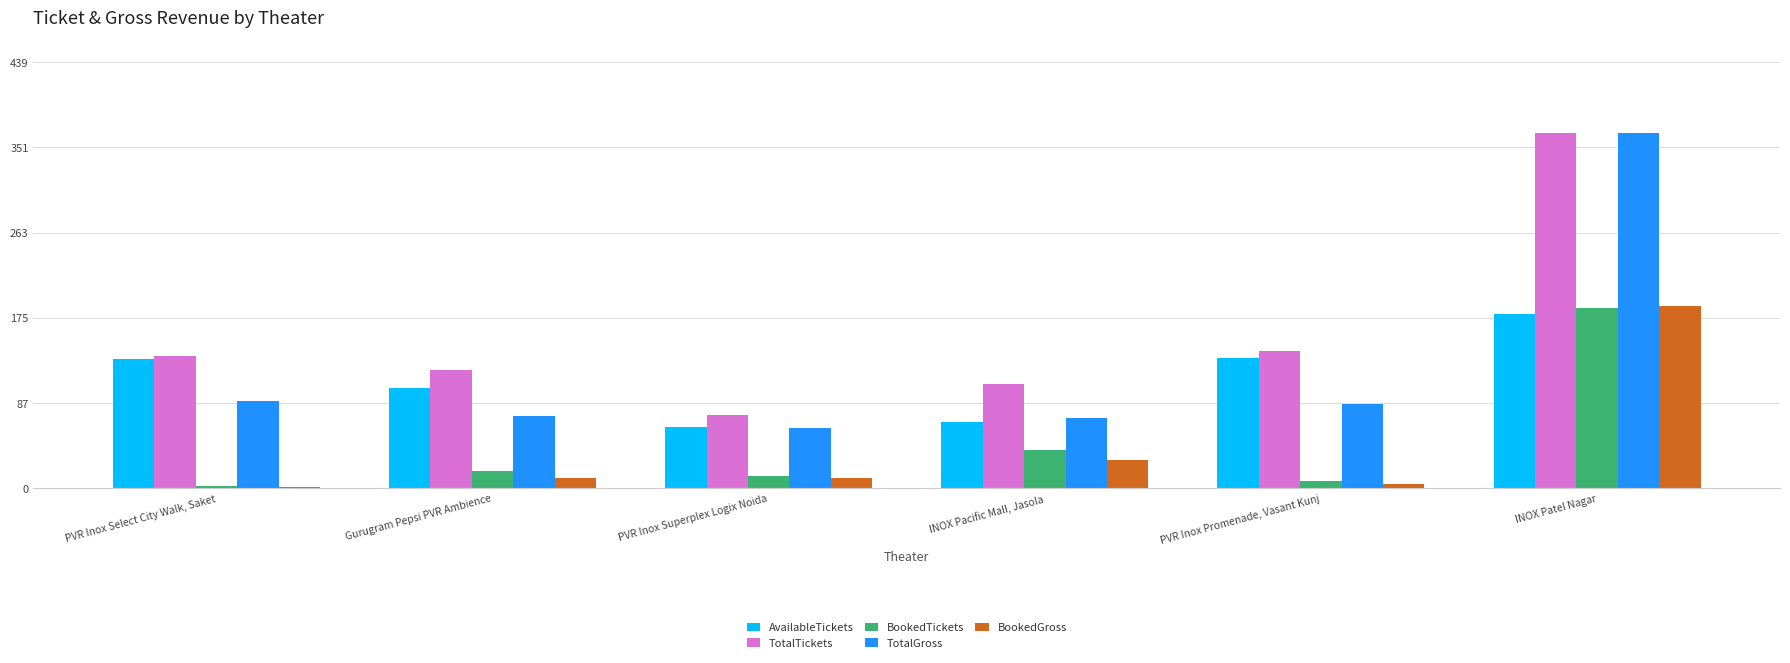

At which label does AvailableTickets reach its peak?

INOX Patel Nagar